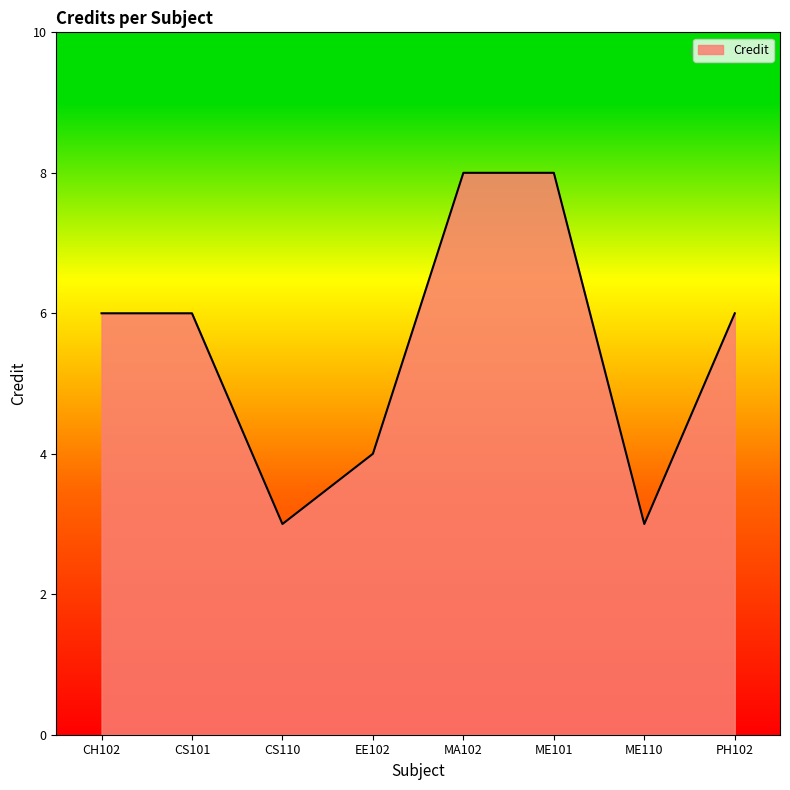

What position from the left is CH102?

1